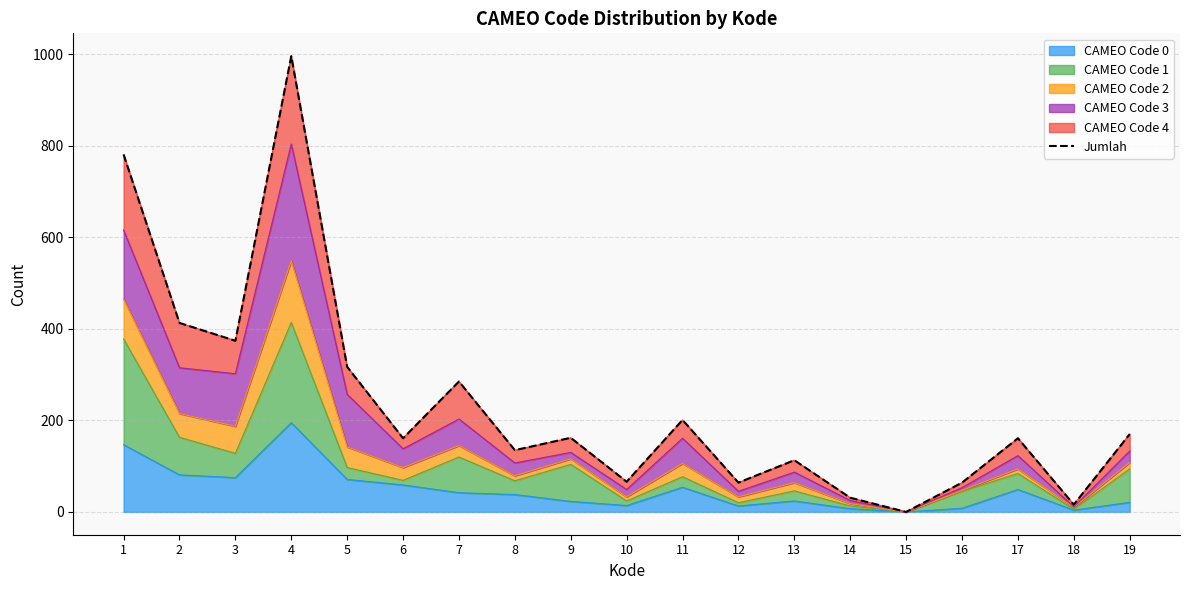

What is the value of the 12th point from the left?

64